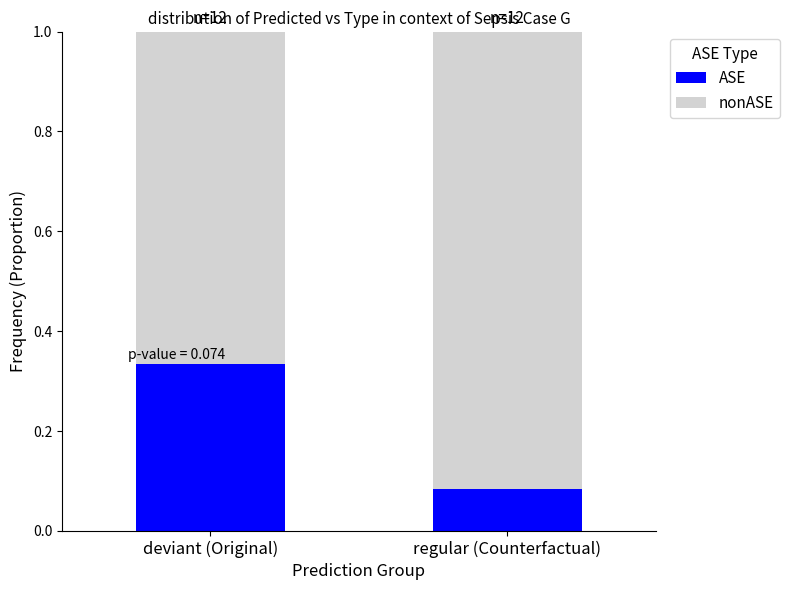

At which label does ASE reach its peak?

deviant (Original)